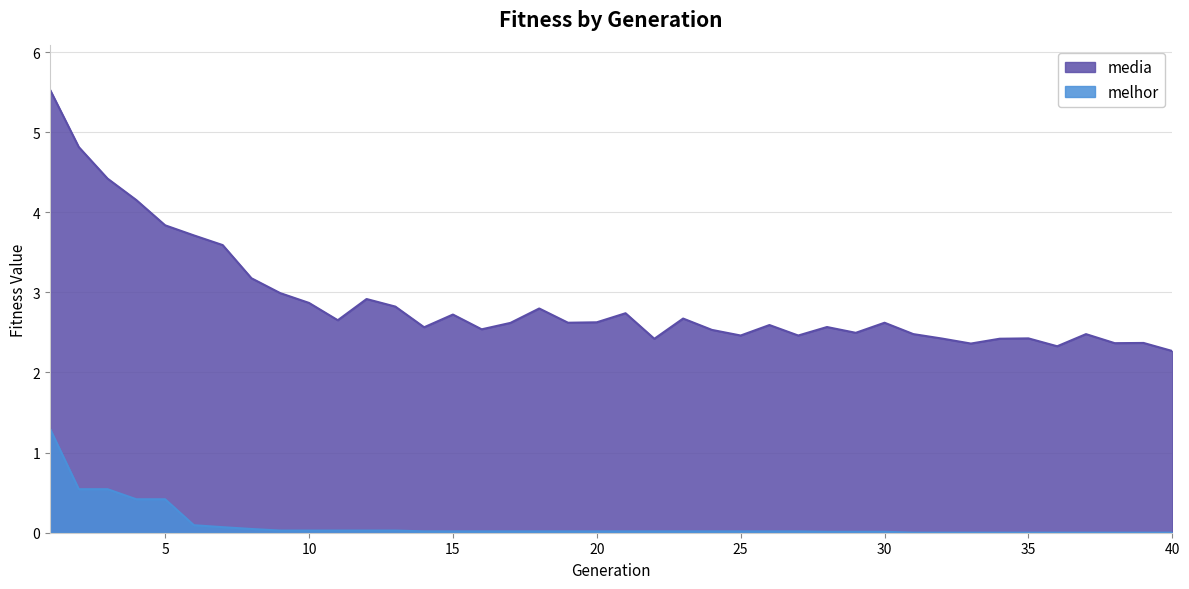

Is it true that media equals 3.6 at 14?

False